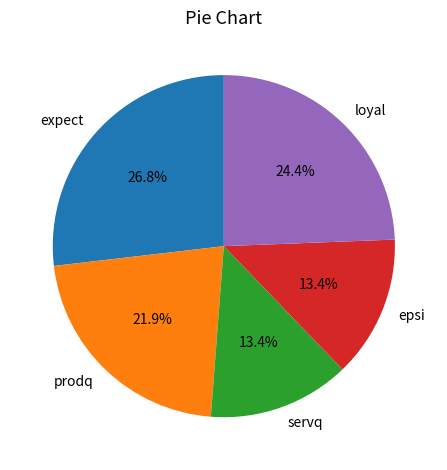

What percentage do loyal and epsi together represent?

37.8%